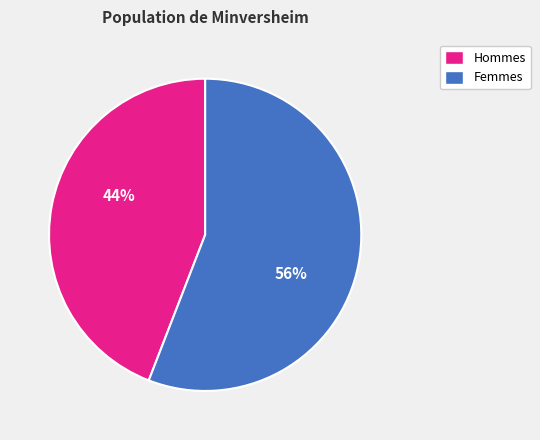

Is there any slice that represents more than half of the pie?

Yes